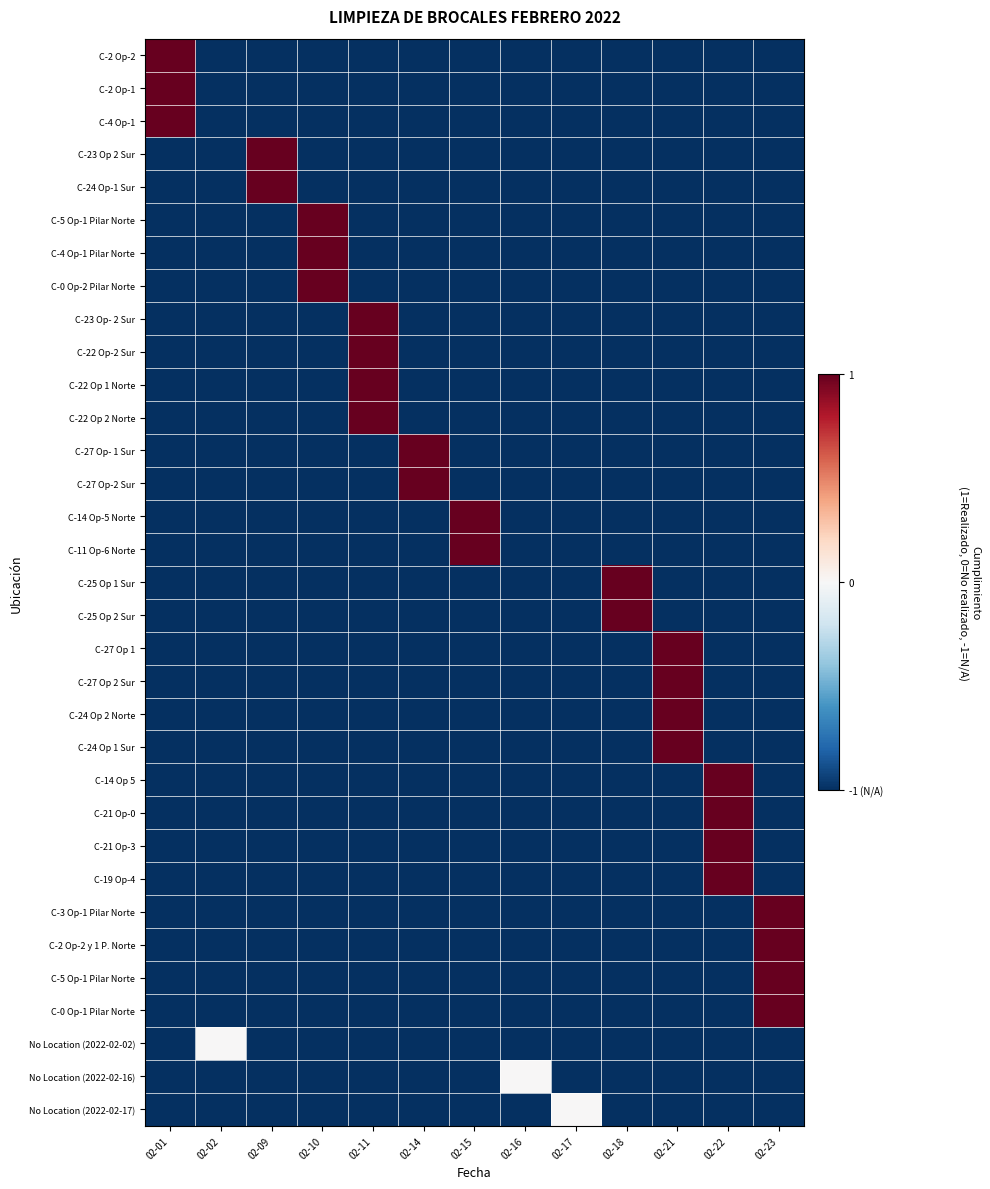

Which category has the lowest value across all series?

02-02